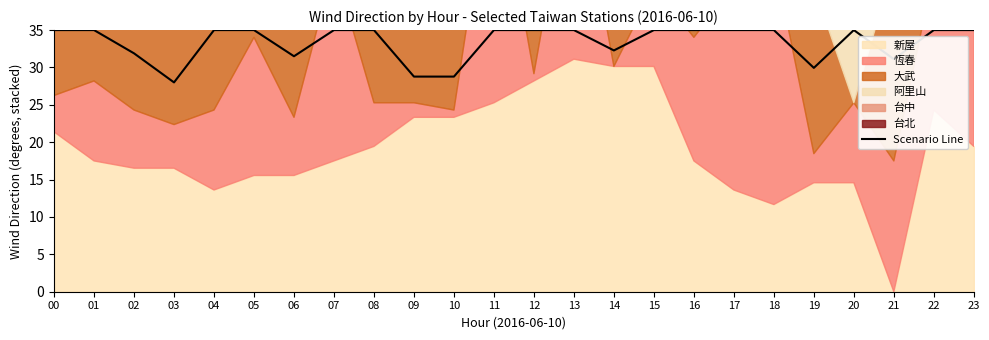

Reading left to right, list all the values displayed in this chart.

35.0	35.0	31.9	28.0	35.0	35.0	31.5	35.0	35.0	28.8	28.8	35.0	35.0	35.0	32.3	35.0	35.0	35.0	35.0	29.9	35.0	31.1	35.0	35.0